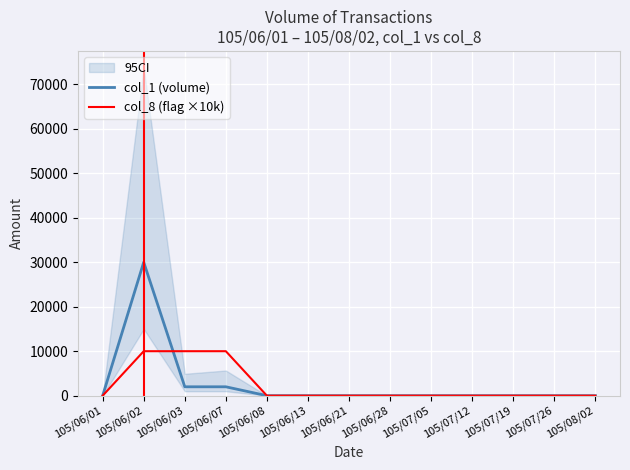

Between 105/06/13 and 105/07/05, which series saw the biggest shift?

col_1 (volume)